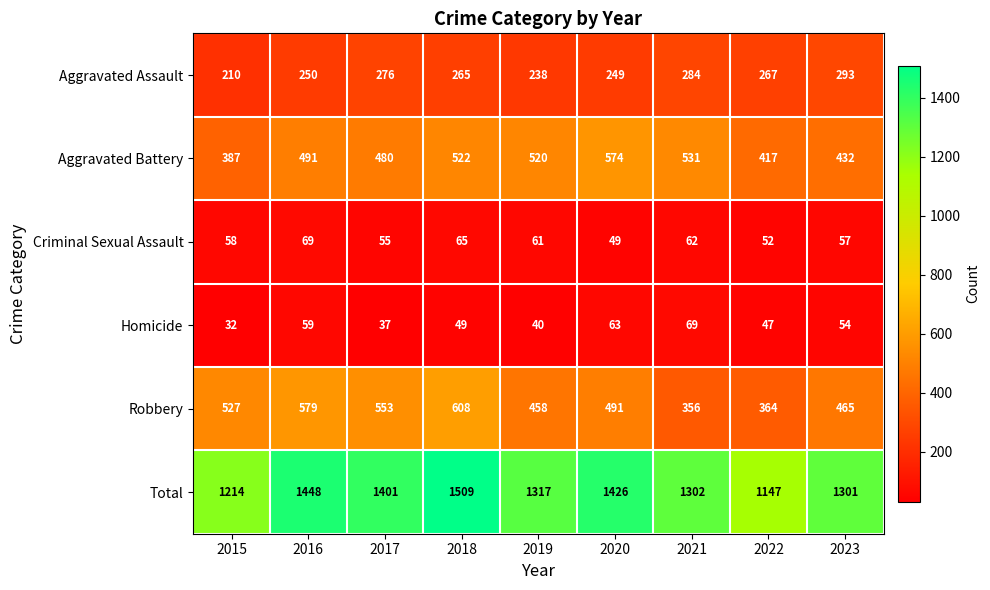

What is the difference between the Aggravated Battery values at 2015 and 2020?

187